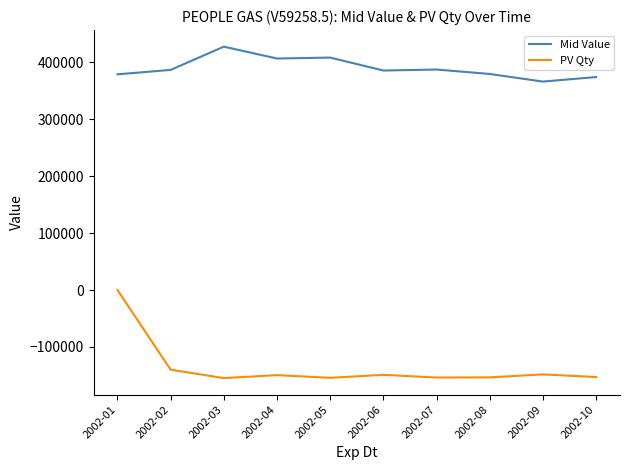

What is the sum of all PV Qty values?

-1355456.4